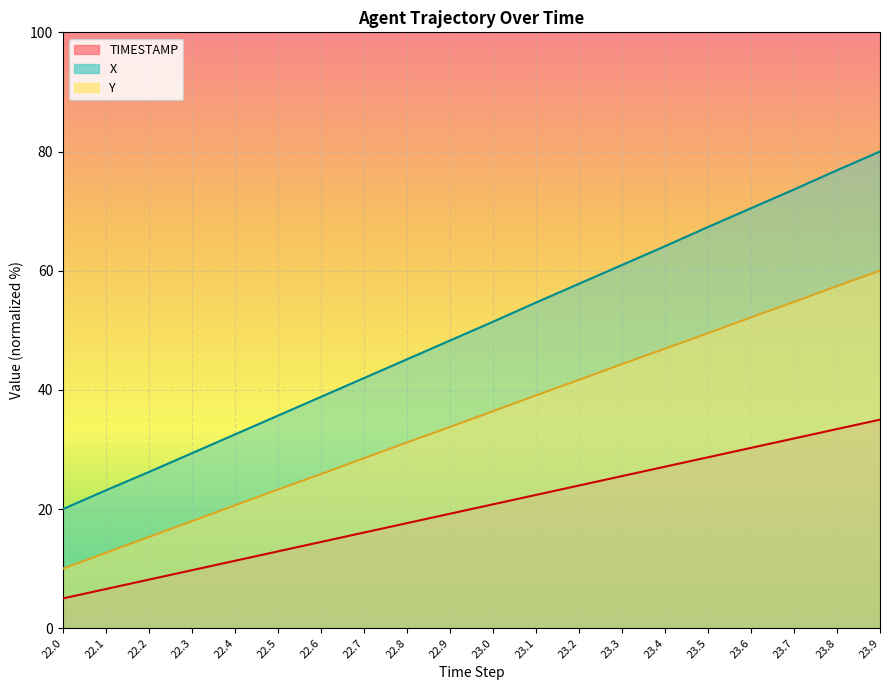

What is the sum of the Y values at 22.8 and 23.8?

88.6